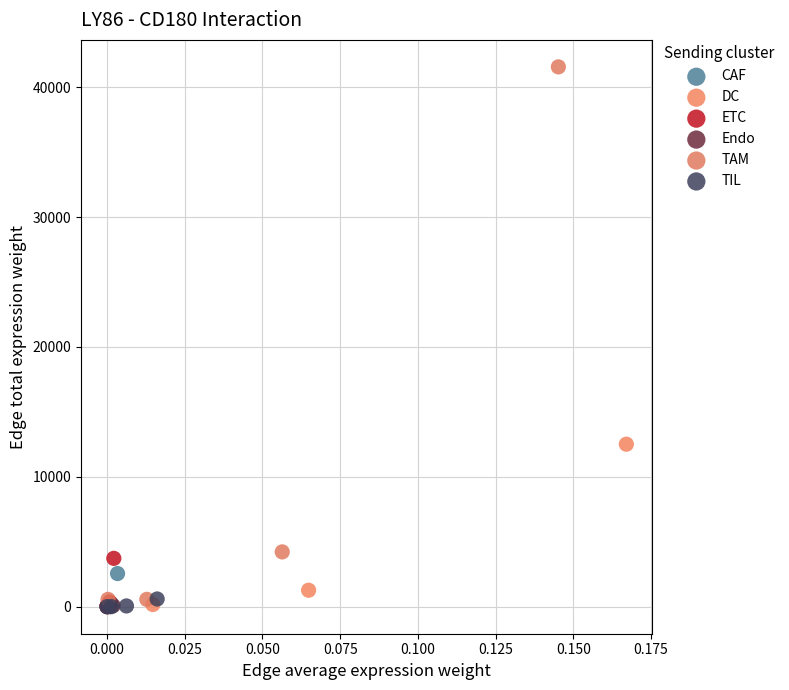

Which series has the widest spread of Y values?

TAM